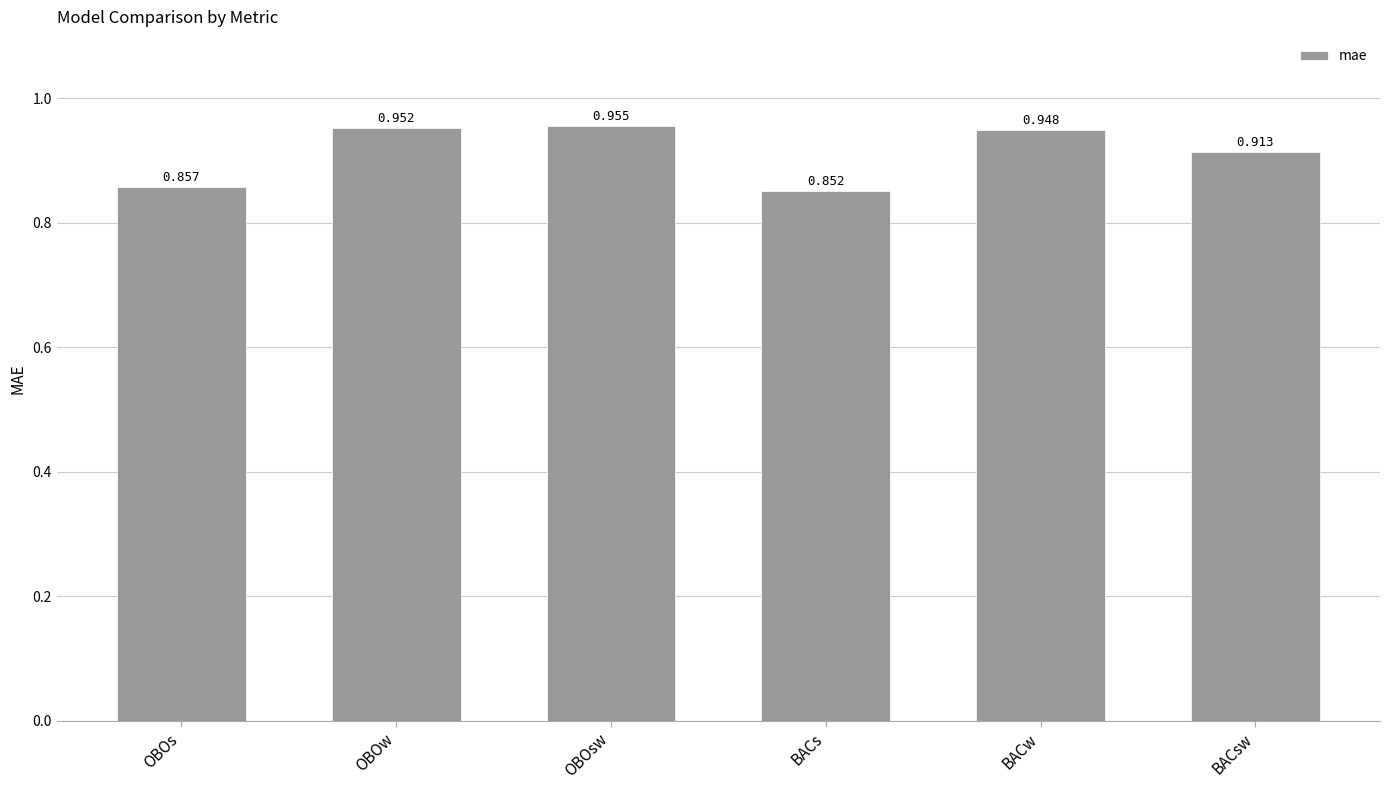

How many distinct data groups are displayed?

1